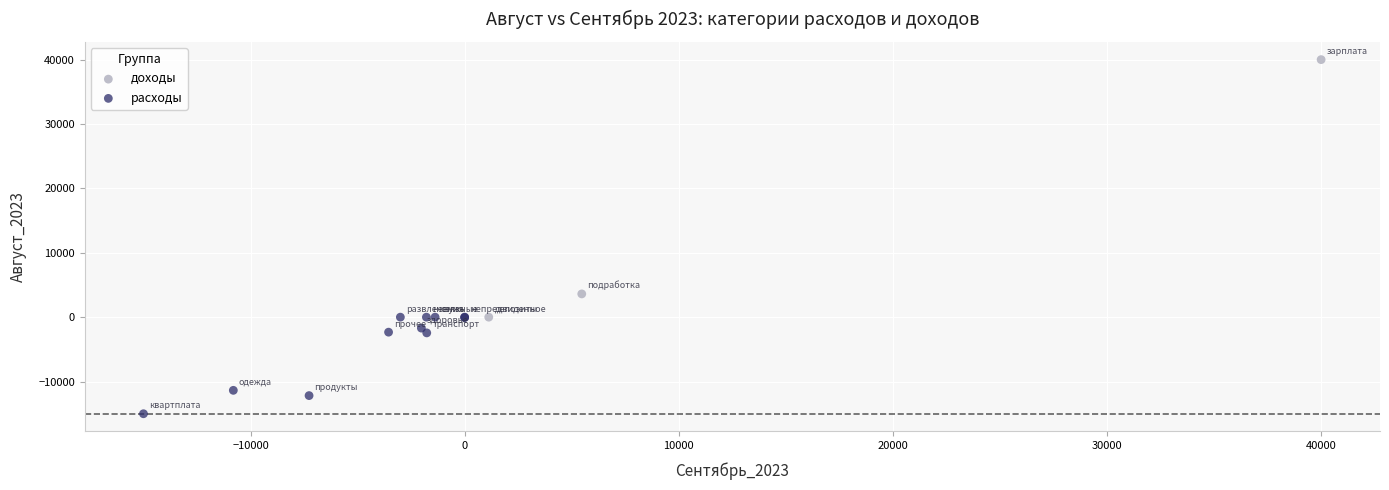

Which series reaches the maximum Y coordinate?

доходы